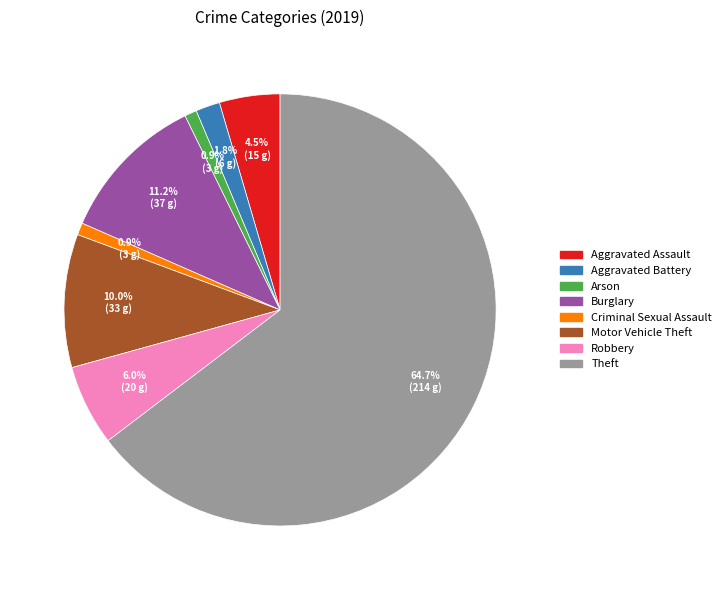

Combined, do Burglary and Criminal Sexual Assault account for over 50%?

No